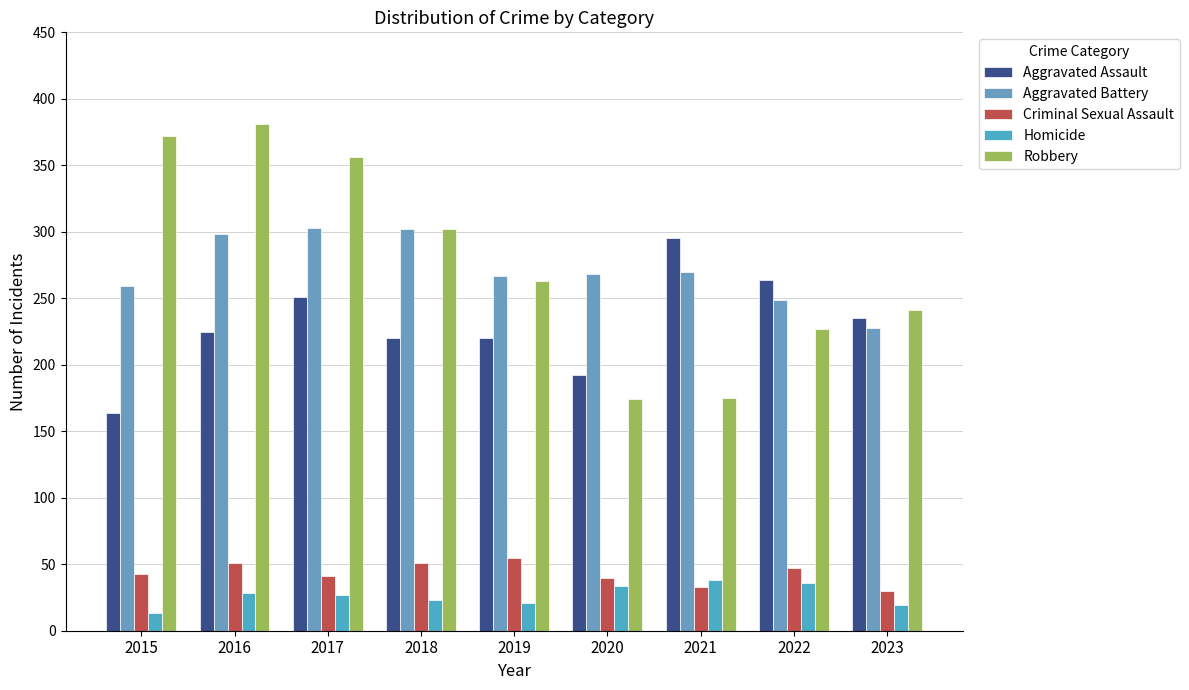

Rank the series by their maximum value, from lowest to highest.

Homicide, Criminal Sexual Assault, Aggravated Assault, Aggravated Battery, Robbery